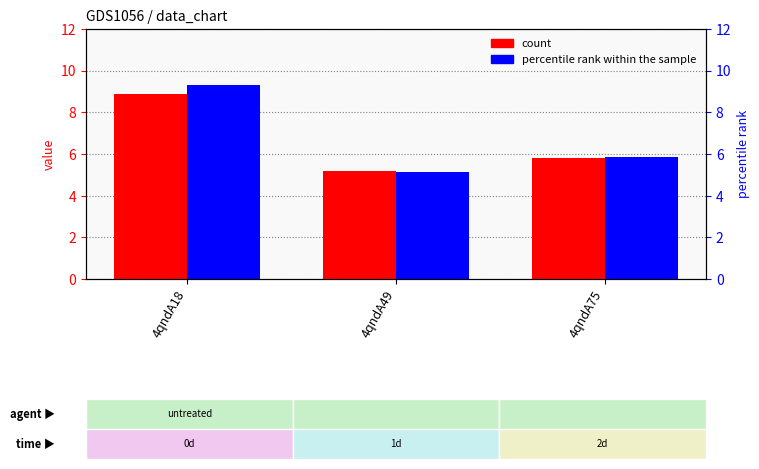

Which has a higher value, 4qndA49 or 4qndA18?

4qndA18